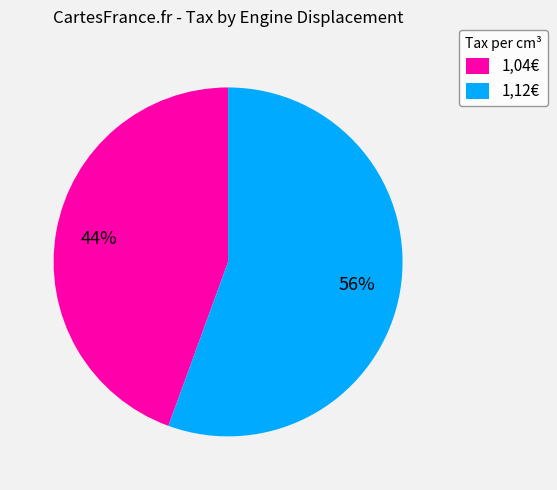

True or false: 1,12€ accounts for 69% of the total.

False